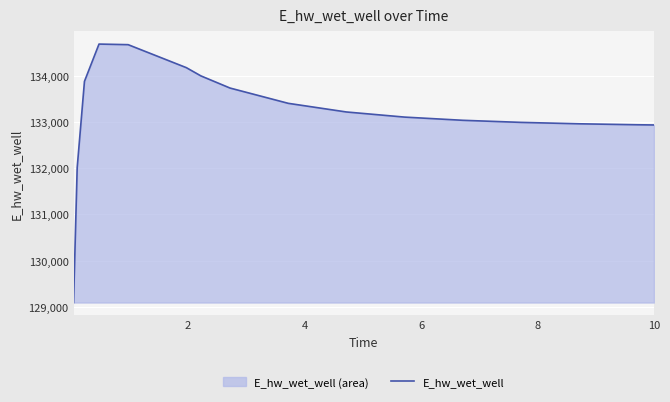

What is the average value?

133177.4